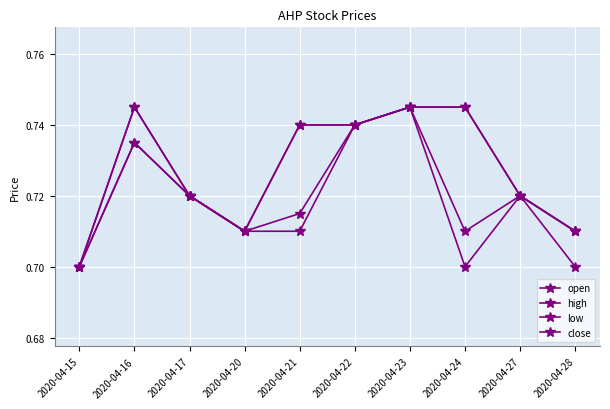

Rank the series at 2020-04-24 from highest to lowest value.

open, high, close, low